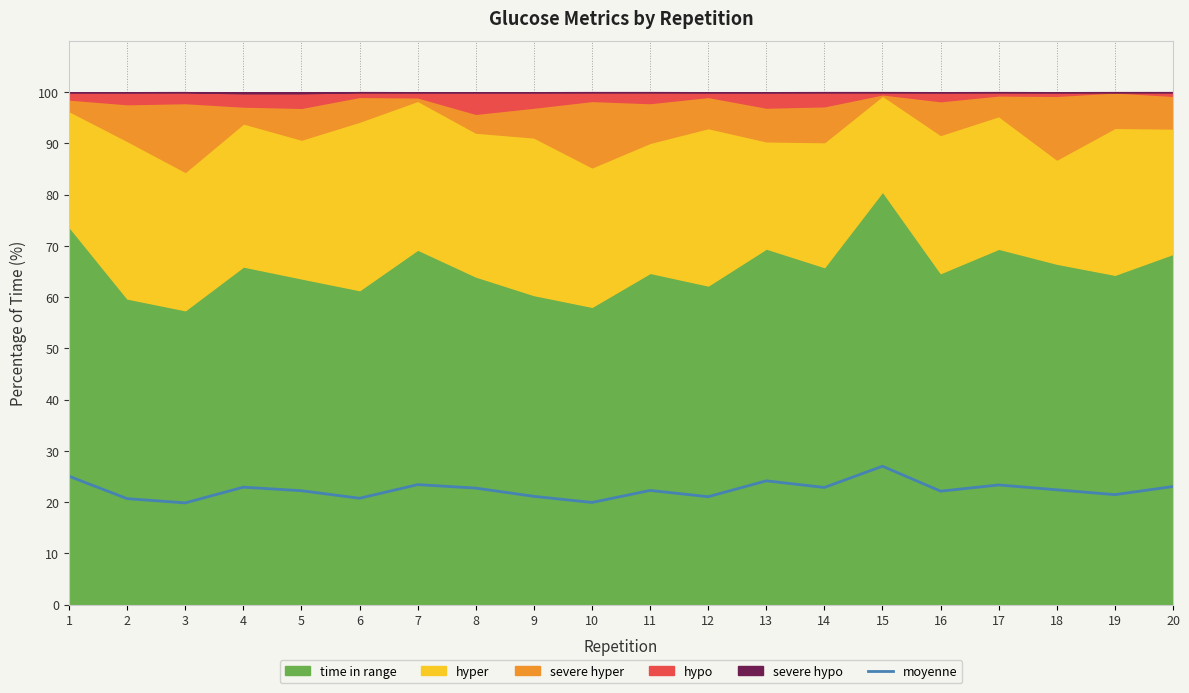

How many categories are shown in the chart?

20